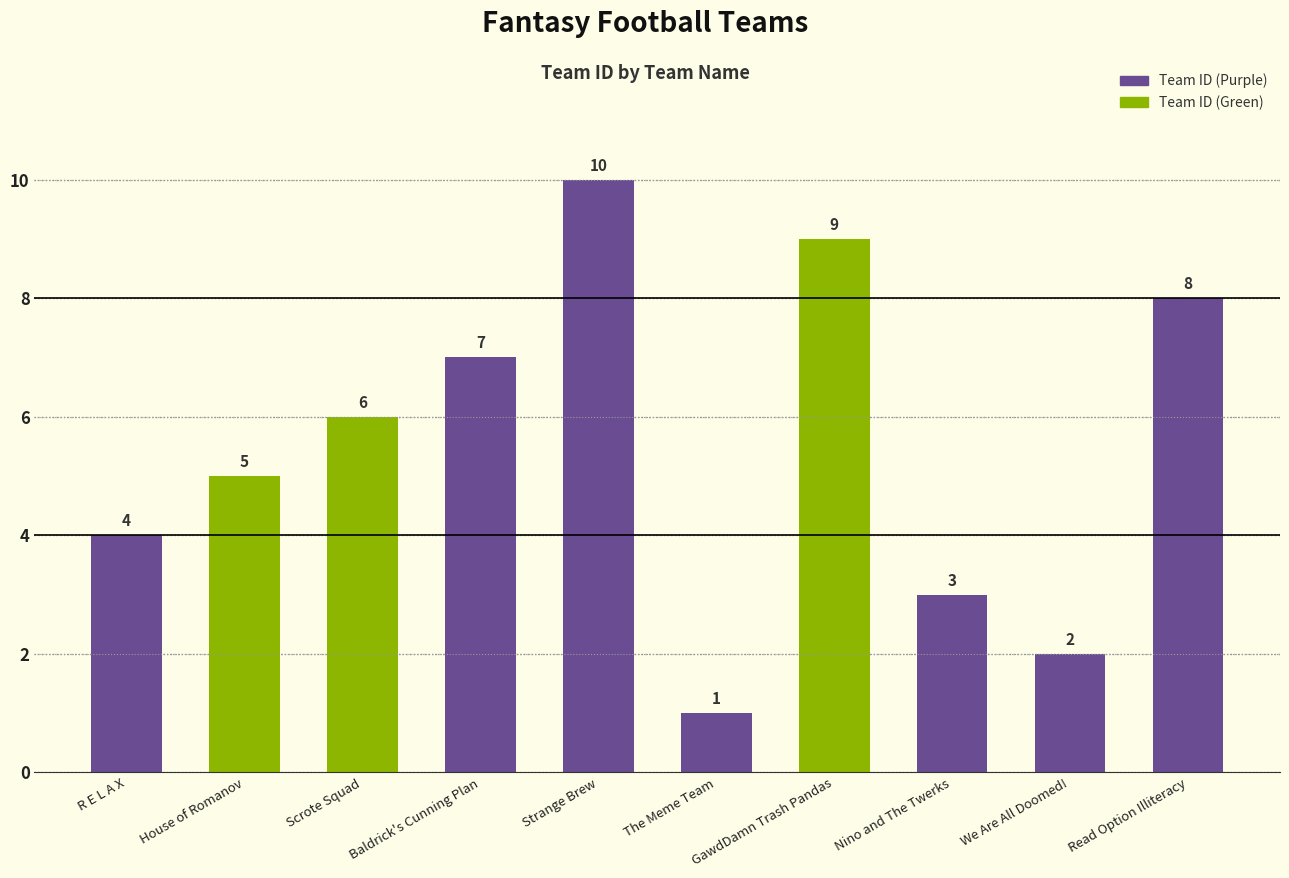

What is the ratio of the value at R E L A X to the value at House of Romanov?

0.8